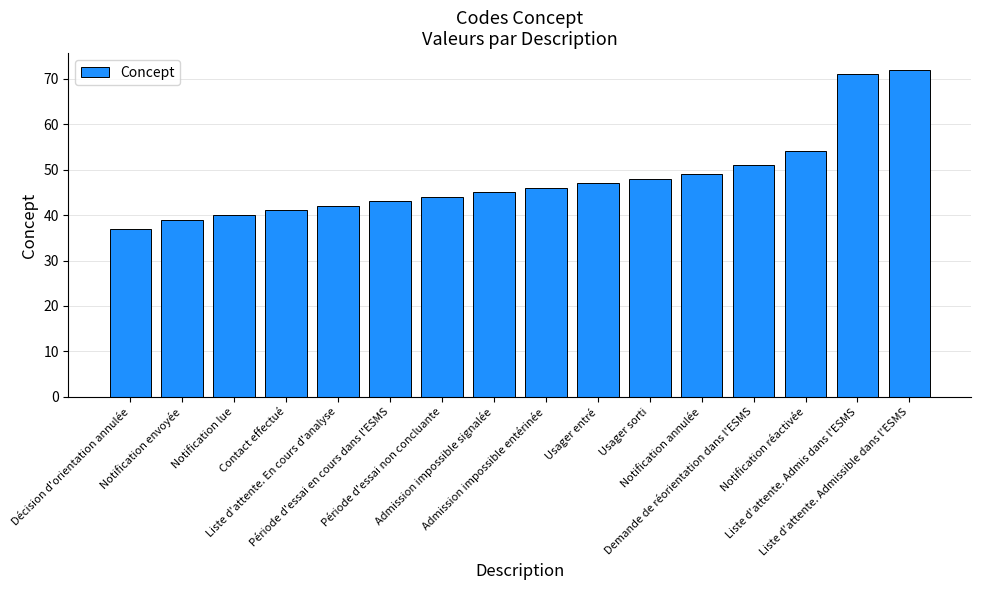

Rank the categories by value from lowest to highest.

Décision d'orientation annulée, Notification envoyée, Notification lue, Contact effectué, Liste d'attente. En cours d'analyse, Période d'essai en cours dans l'ESMS, Période d'essai non concluante, Admission impossible signalée, Admission impossible entérinée, Usager entré, Usager sorti, Notification annulée, Demande de réorientation dans l'ESMS, Notification réactivée, Liste d'attente. Admis dans l'ESMS, Liste d'attente. Admissible dans l'ESMS